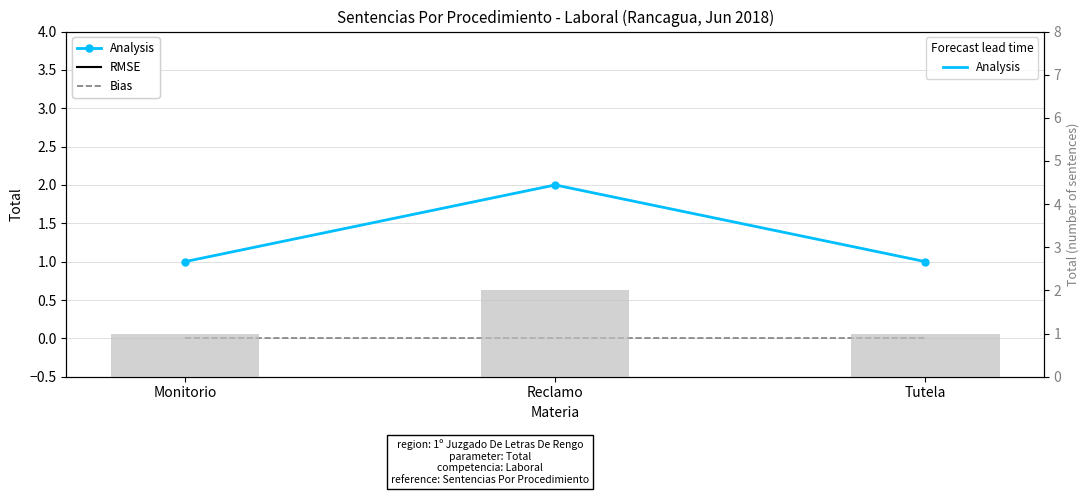

What is the difference between the Analysis values at Tutela and Reclamo?

1